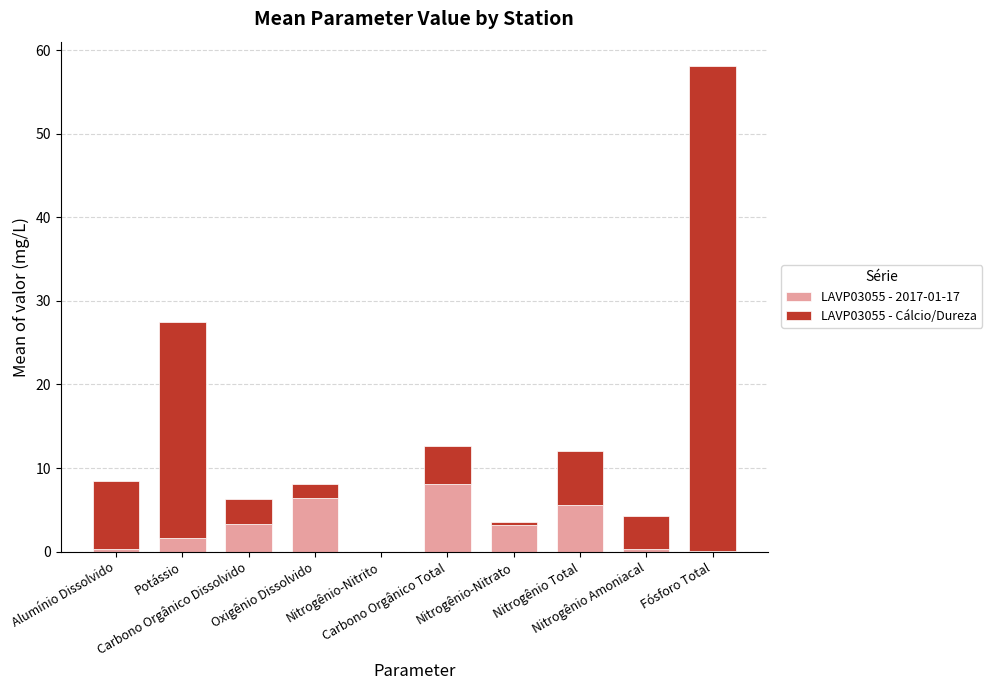

What are all the series names shown in the legend?

LAVP03055 - 2017-01-17, LAVP03055 - Cálcio/Dureza